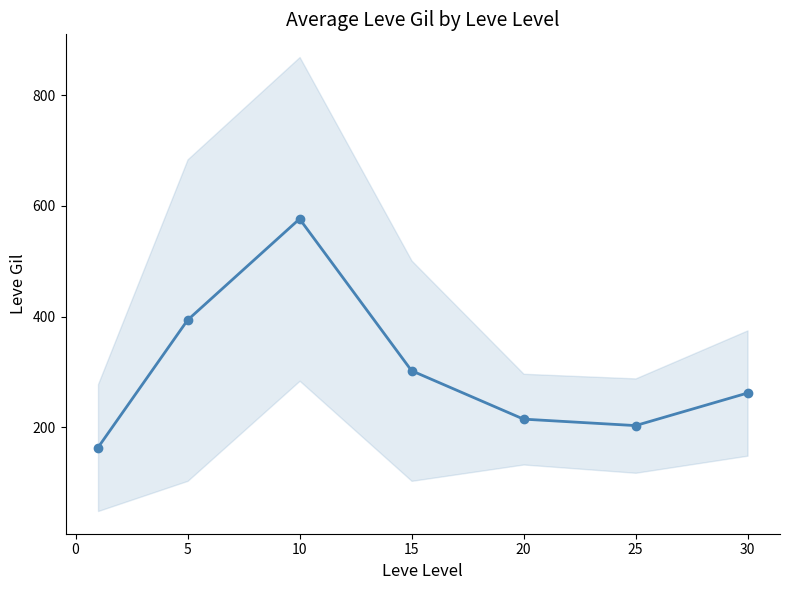

What is the value of the 5th point from the left?

214.8